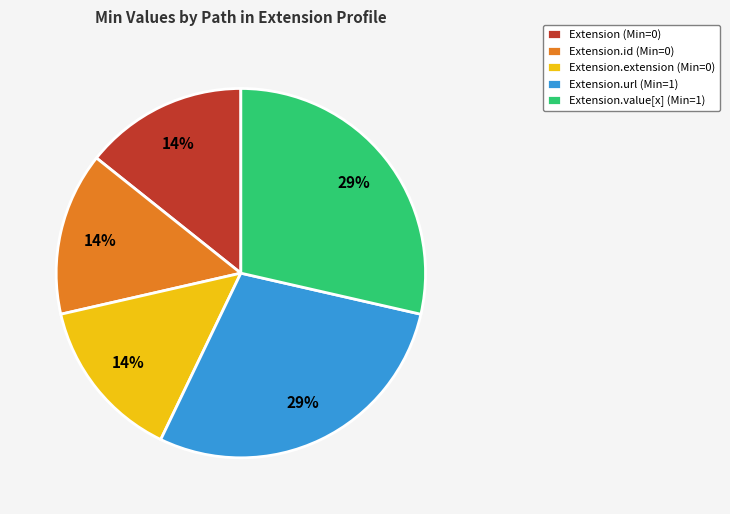

Does any single category account for the majority?

No